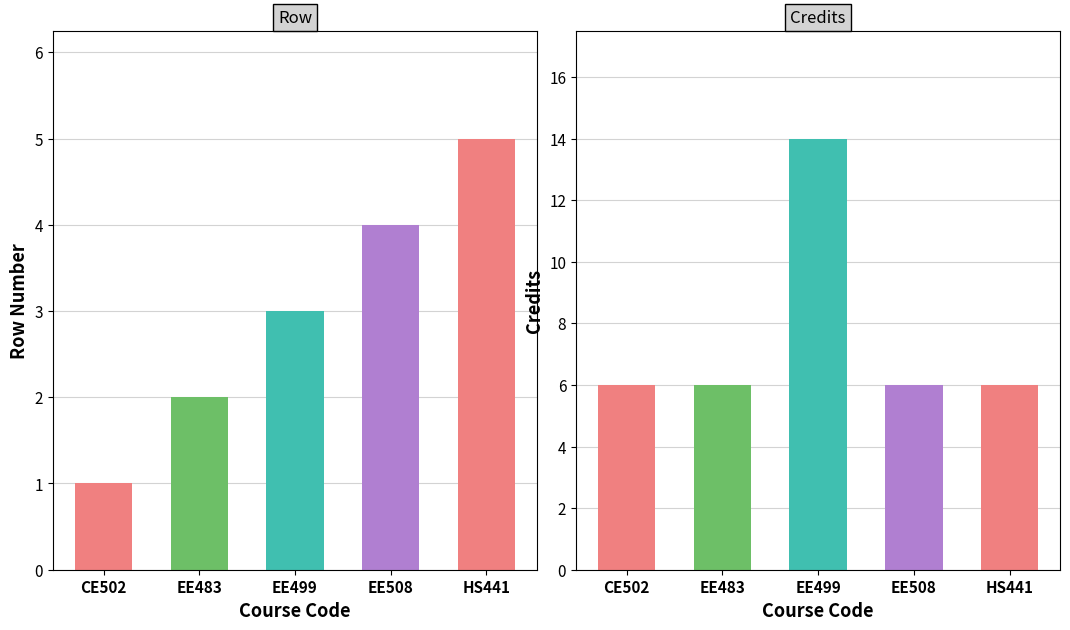

What position from the right is EE499?

3